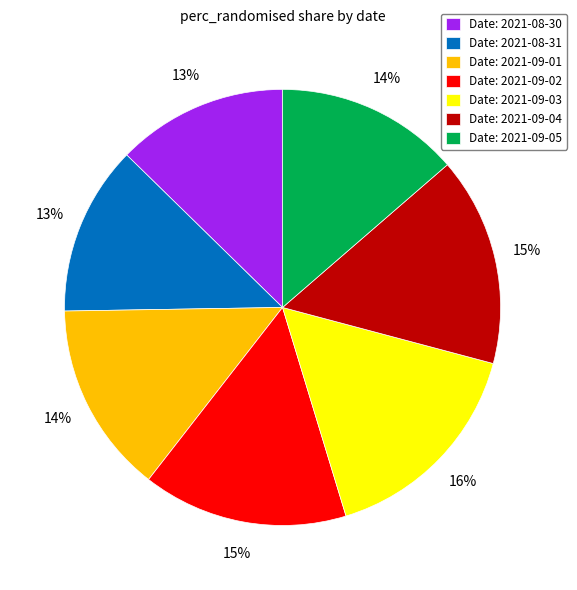

To the nearest percent, what percentage of the pie is Date: 2021-09-02?

15%